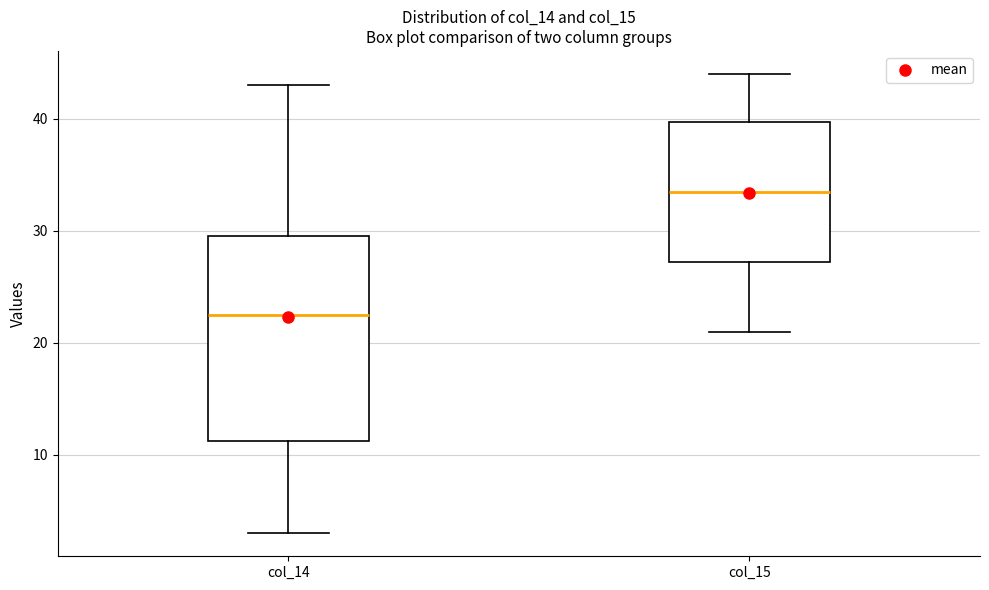

Comparing the boxes themselves (not the whiskers), which one is the tallest?

col_14